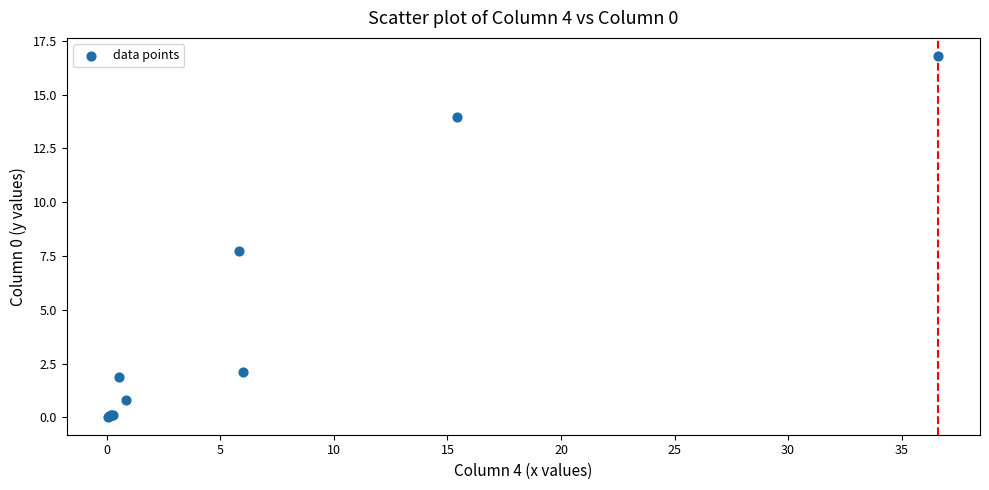

What Y value in the scatter plot is closest to 8?

7.7